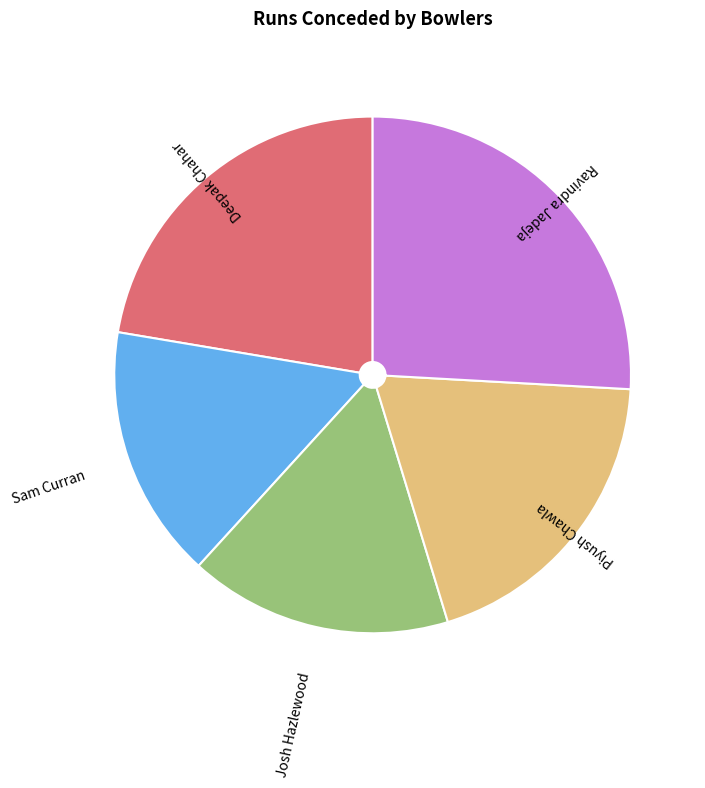

How many slices are in this pie chart?

5